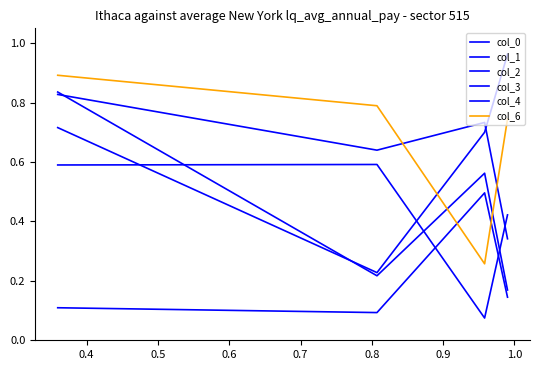

Read the col_0 value at 0.4.

0.6